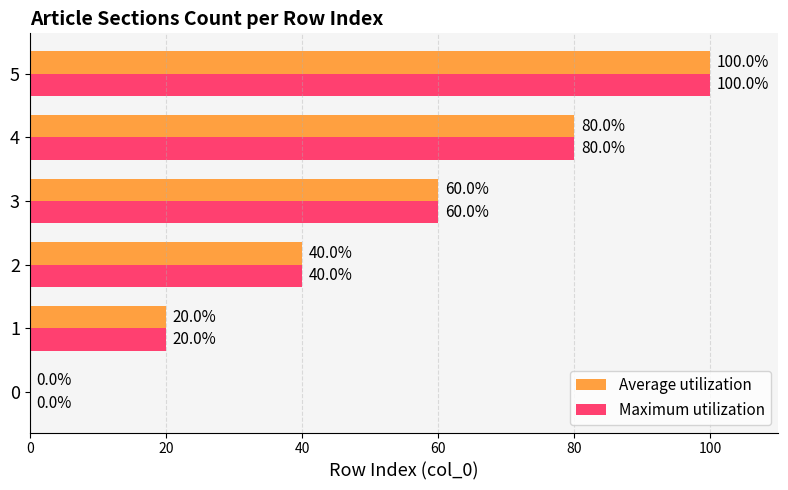

What are all the series names shown in the legend?

Average utilization, Maximum utilization